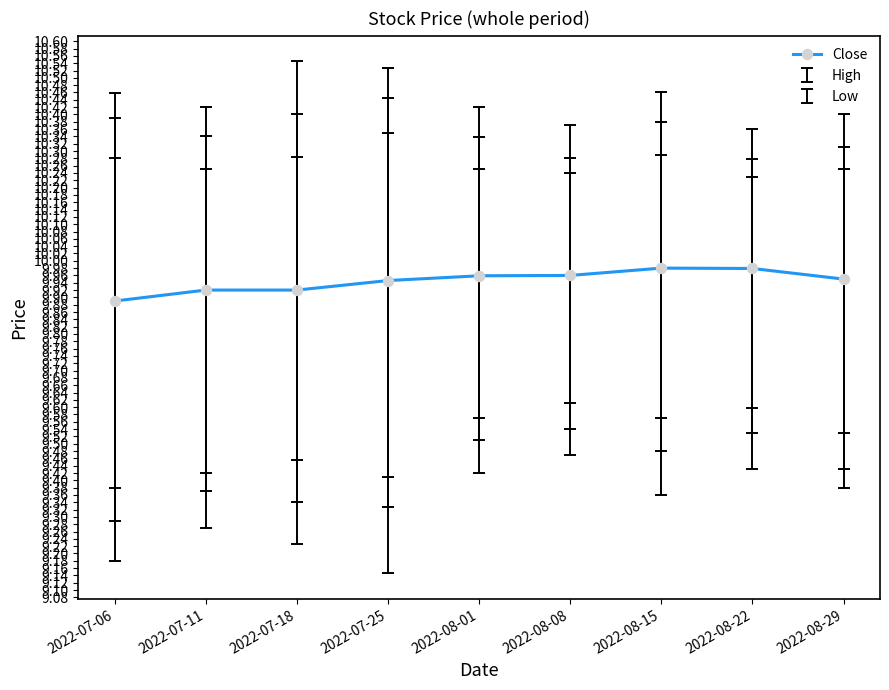

True or false: the data shows 17.5 at 2022-08-15.

False